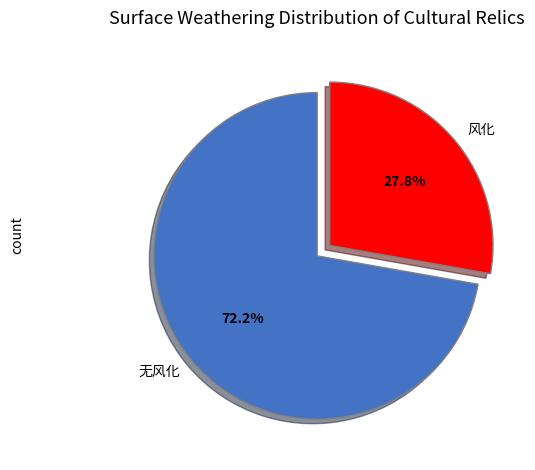

Combined, do 无风化 and 风化 account for over 50%?

Yes